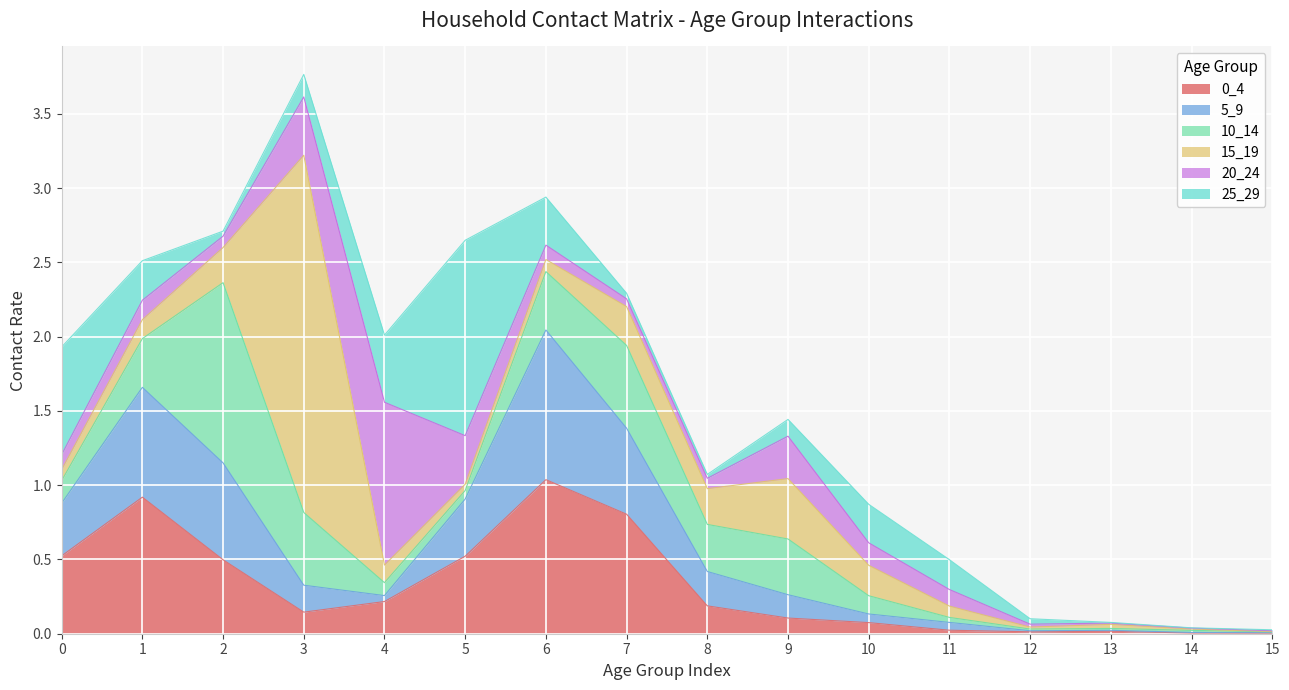

What is the sum of the 10_14 values at 1 and 10?

0.5